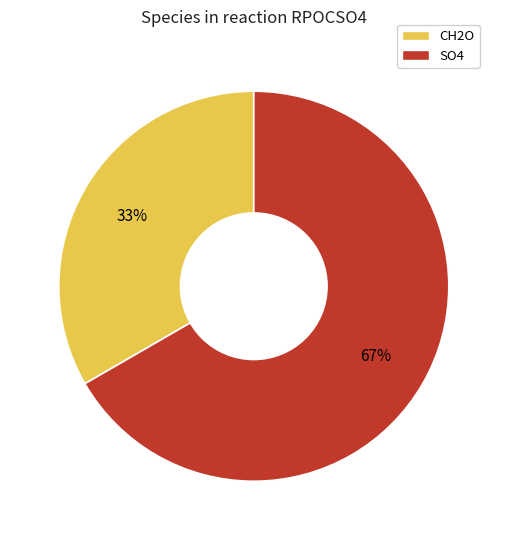

Do SO4 and CH2O together represent more than half of the pie?

Yes